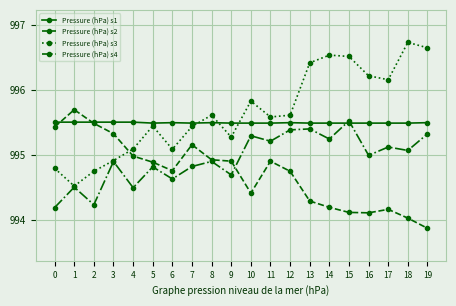

Does the chart have visible grid lines?

Yes